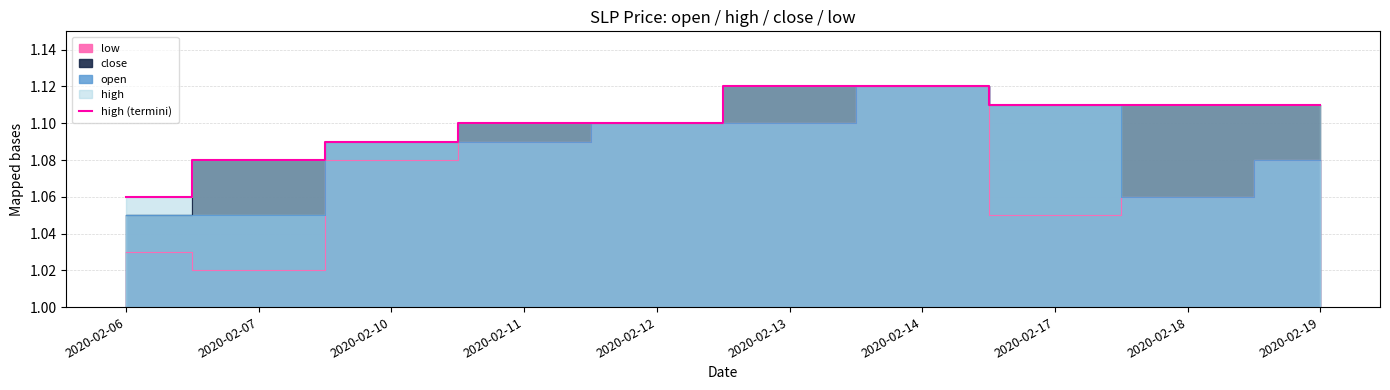

Rank the categories by value from highest to lowest.

2020-02-13, 2020-02-14, 2020-02-17, 2020-02-18, 2020-02-19, 2020-02-11, 2020-02-12, 2020-02-10, 2020-02-07, 2020-02-06